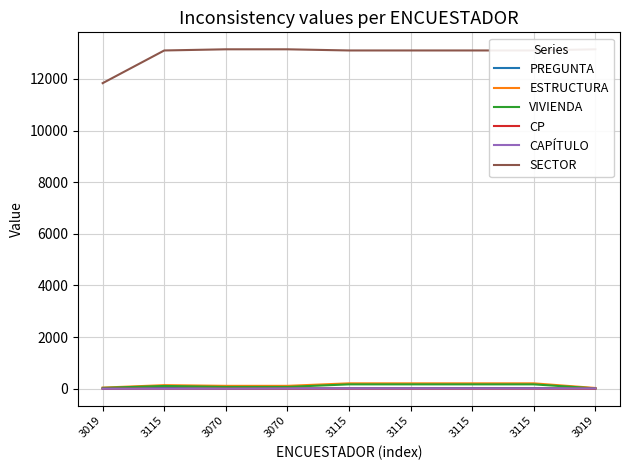

Where is CP nearest to the value 1?

3019